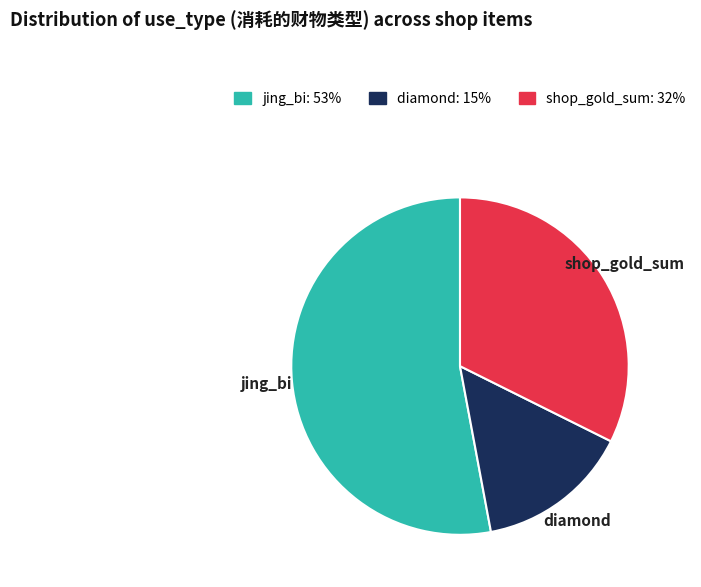

Is diamond the majority of the pie?

No